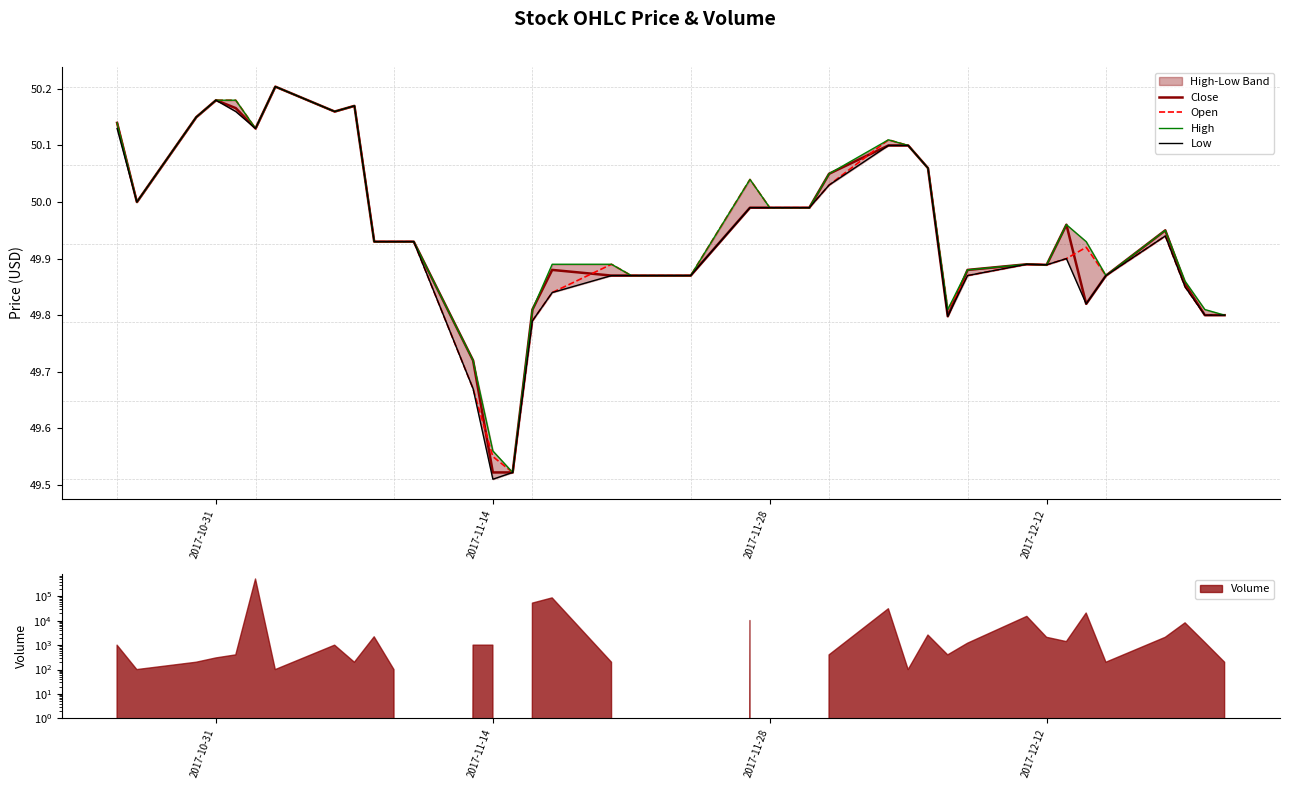

True or false: Open and High intersect in this chart.

False